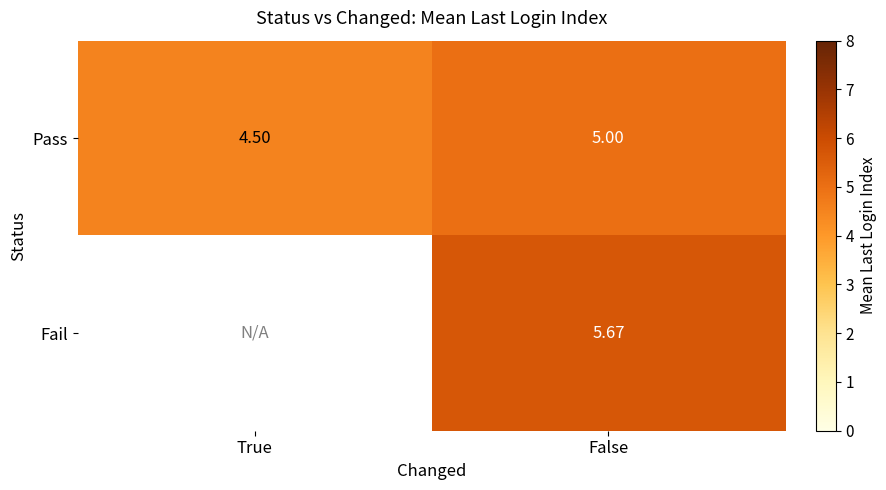

The value of Pass at False is 5.0. True or false?

True